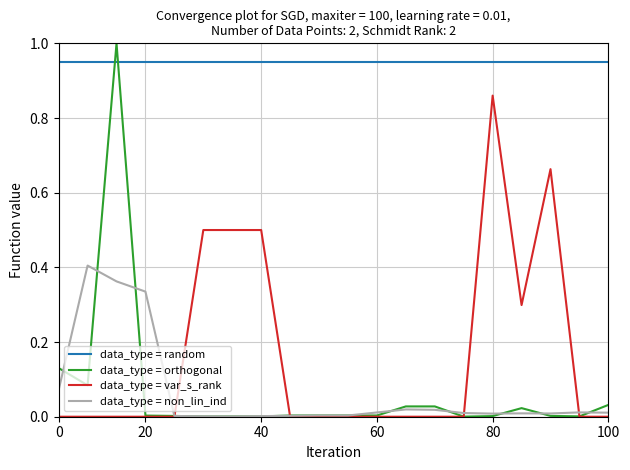

List the series in order of their peak value, lowest first.

data_type = non_lin_ind, data_type = var_s_rank, data_type = random, data_type = orthogonal